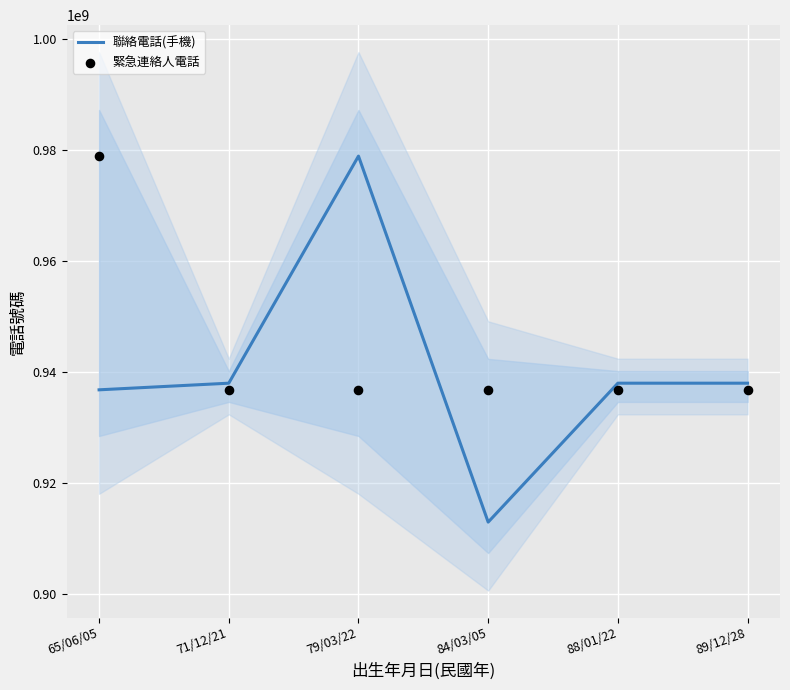

At which category is the sum across all series the highest?

65/06/05